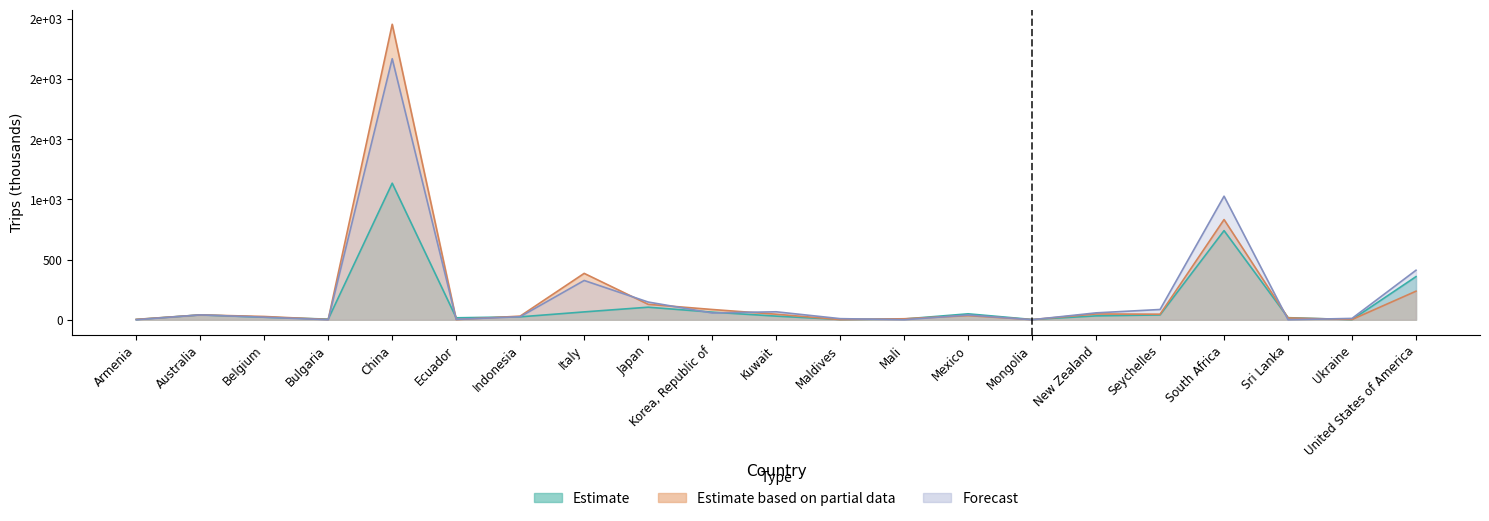

How many data points in Estimate based on partial data are above 34?

10